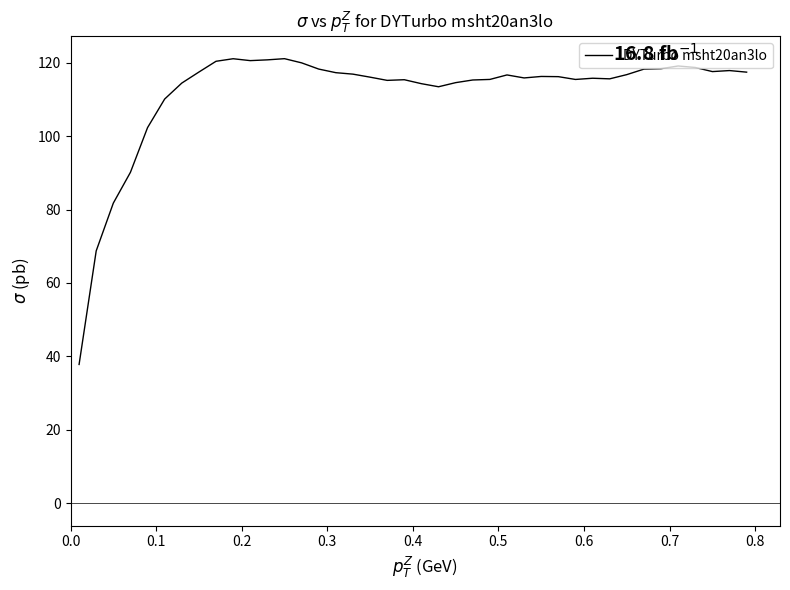

What is the smallest value displayed?

37.8